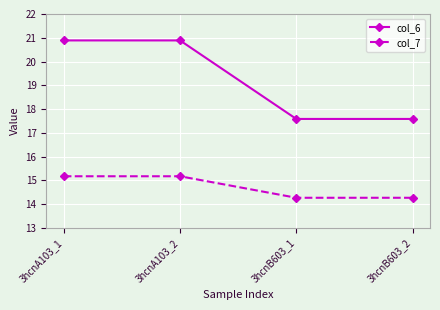

How many data points in col_6 are above 20?

2